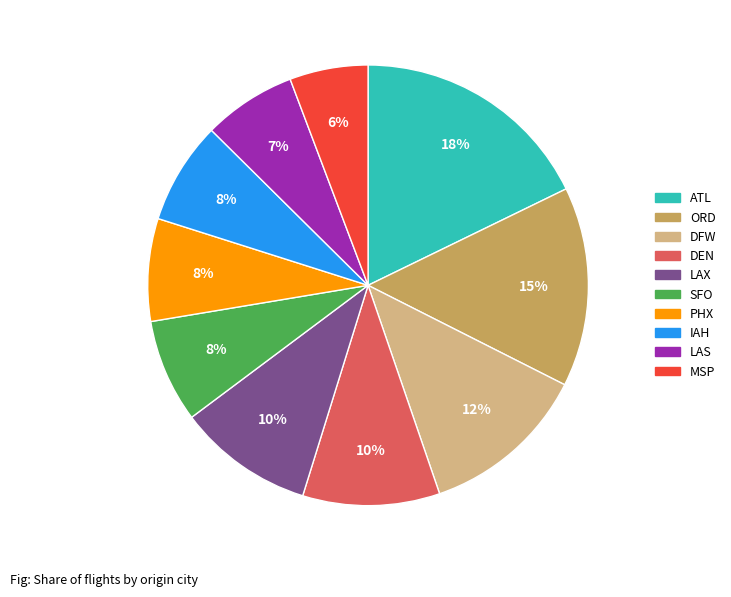

The MSP slice represents 17% of the pie. True or false?

False